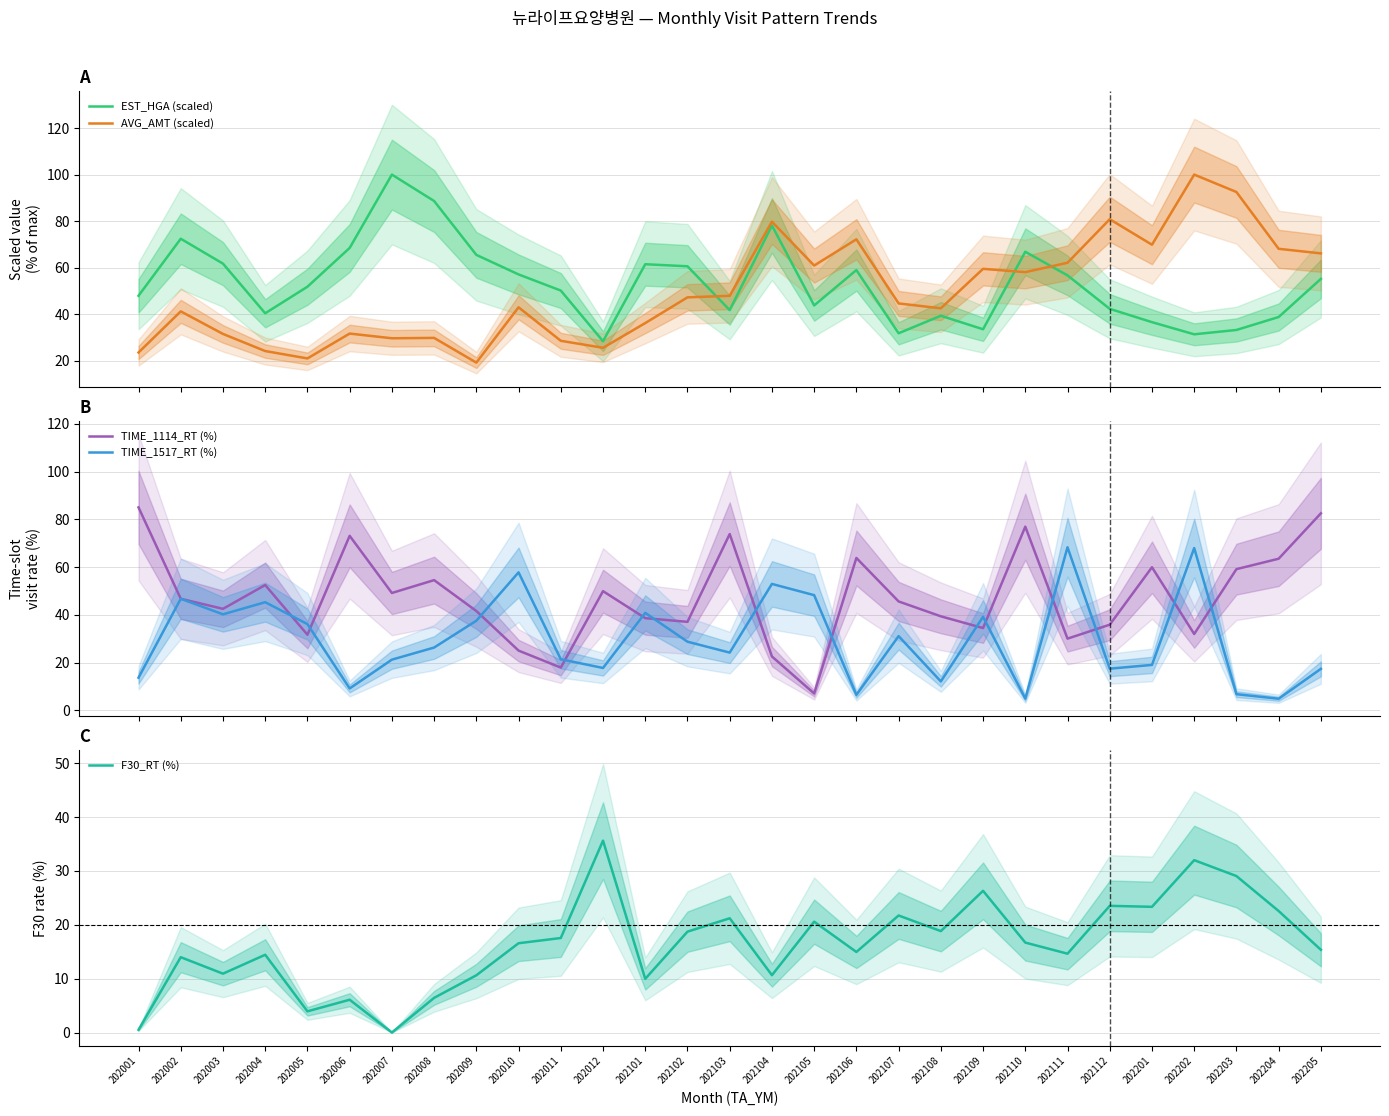

Is it true that TIME_1517_RT (%) equals 46.4 at 202111?

False